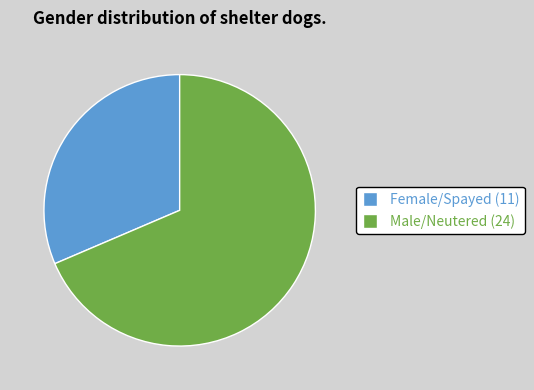

Between Female/Spayed and Male/Neutered, which is larger?

Male/Neutered